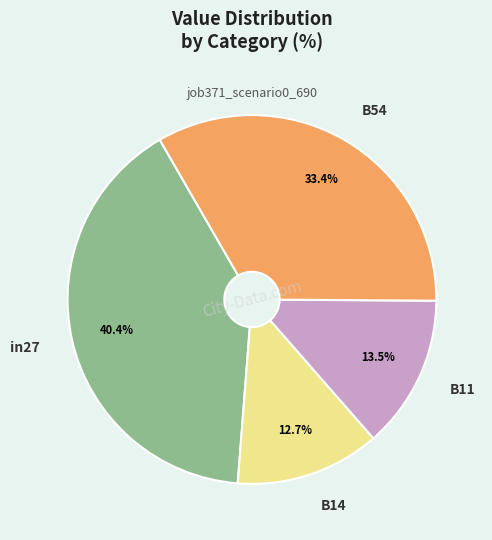

Rank the categories by value from highest to lowest.

in27, B54, B11, B14